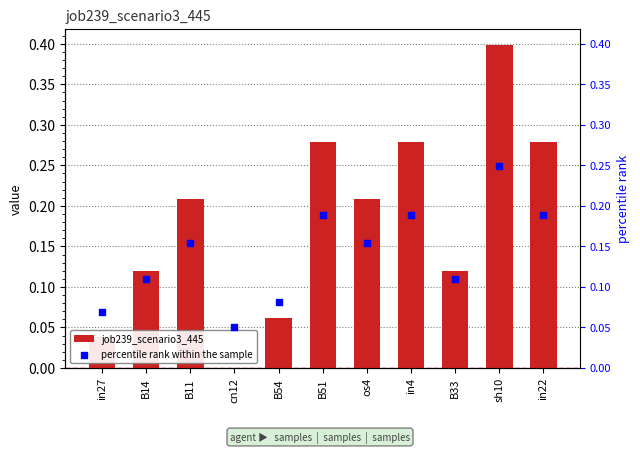

Is the value of job239_scenario3_445 at B54 greater than the value of percentile rank within the sample at in4?

No